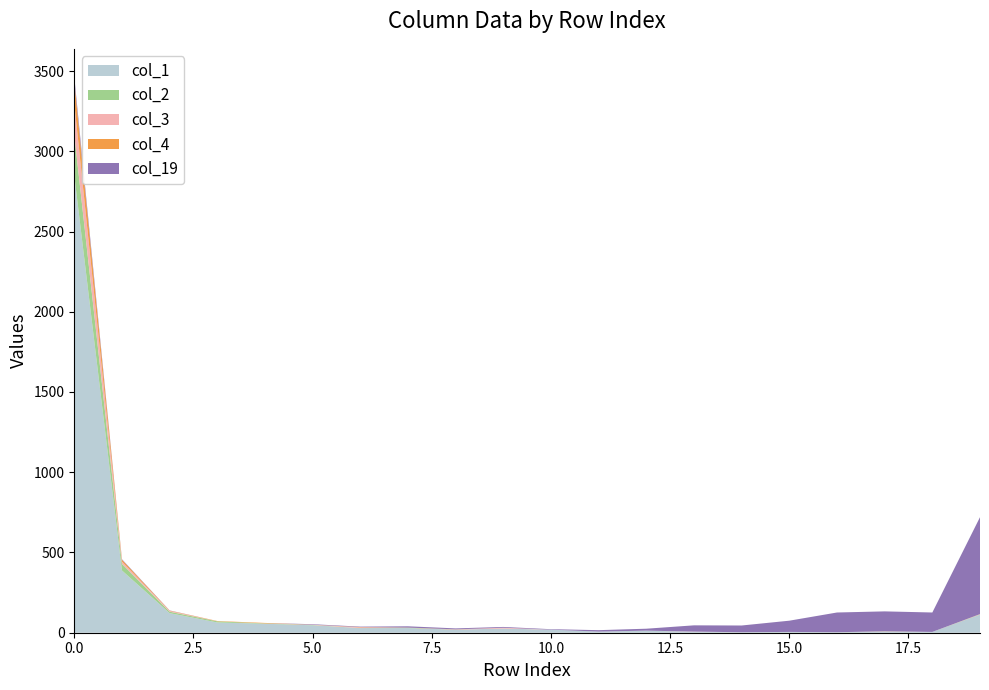

Does the chart have visible grid lines?

No